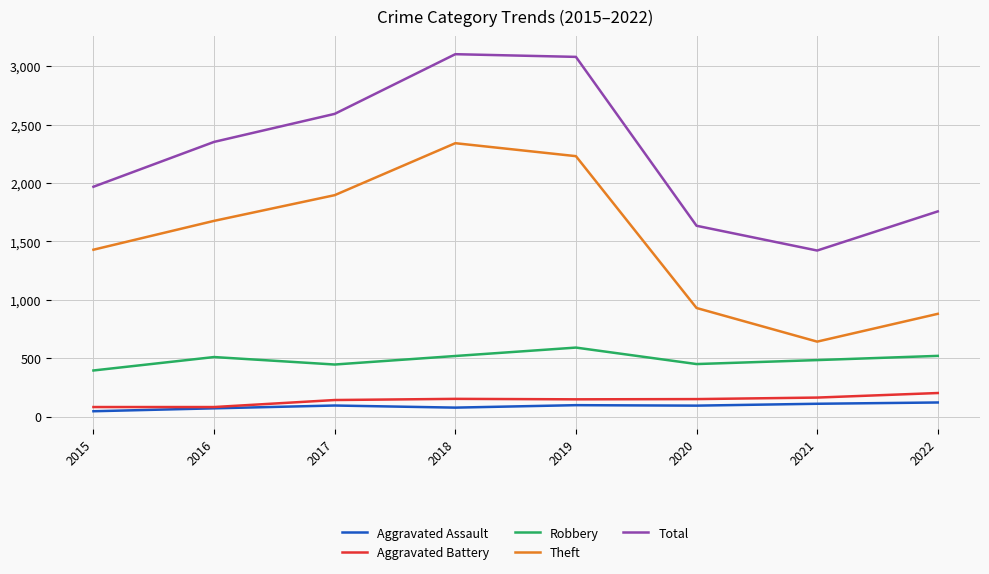

Is this an area chart (filled region under the line)?

No